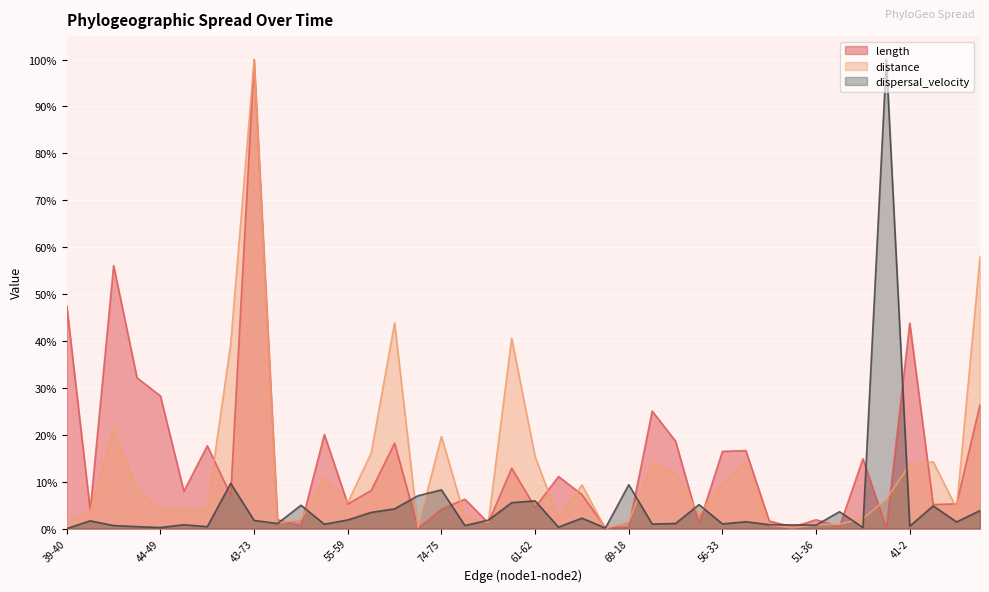

How many lines are shown in the chart?

3